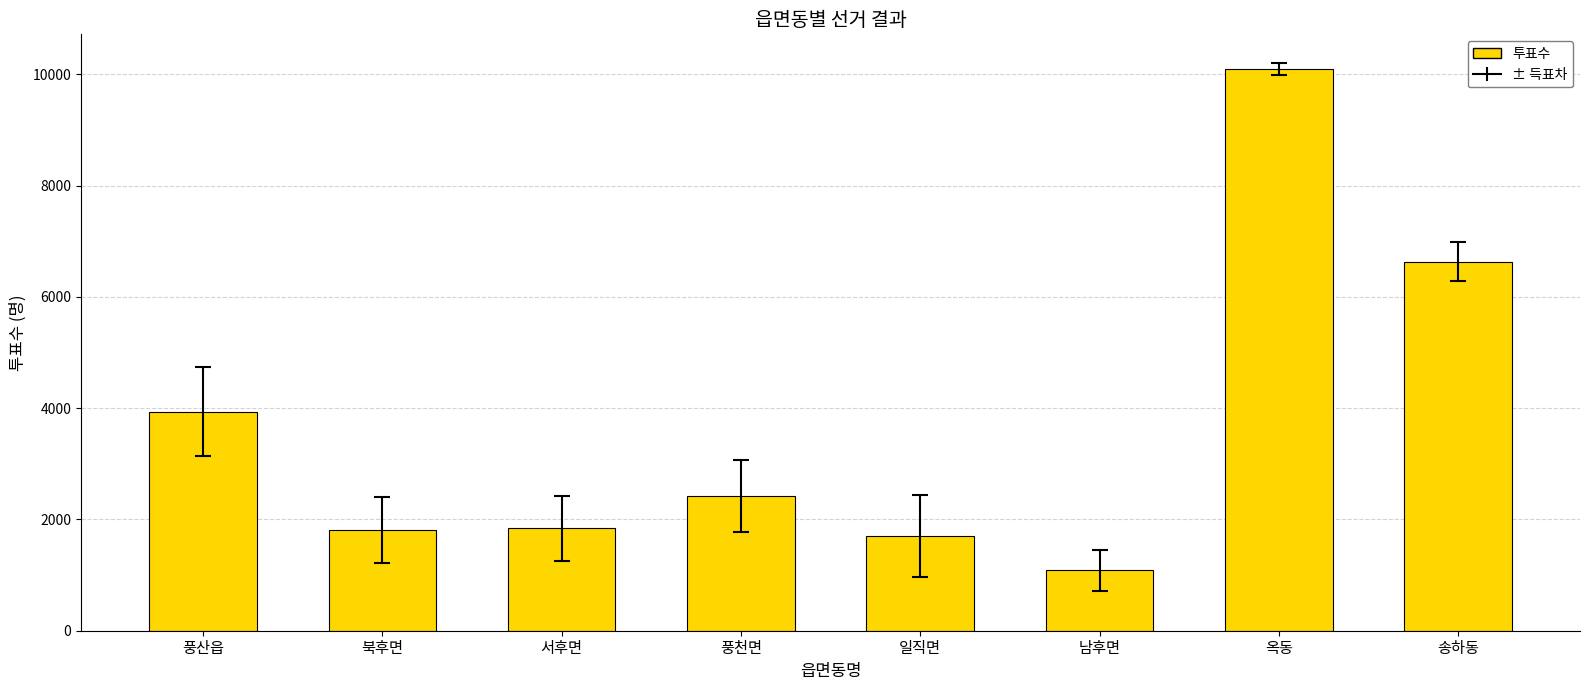

Where is the data nearest to the value 5591?

송하동